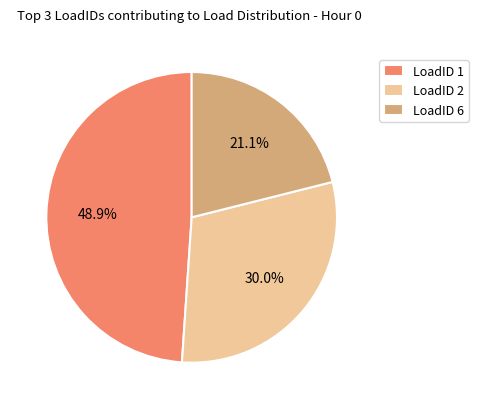

Is there a majority slice in this chart?

No